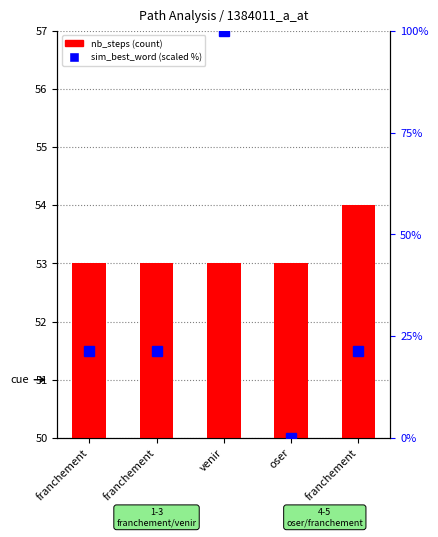

What is the total value across all series at franchement?

74.5